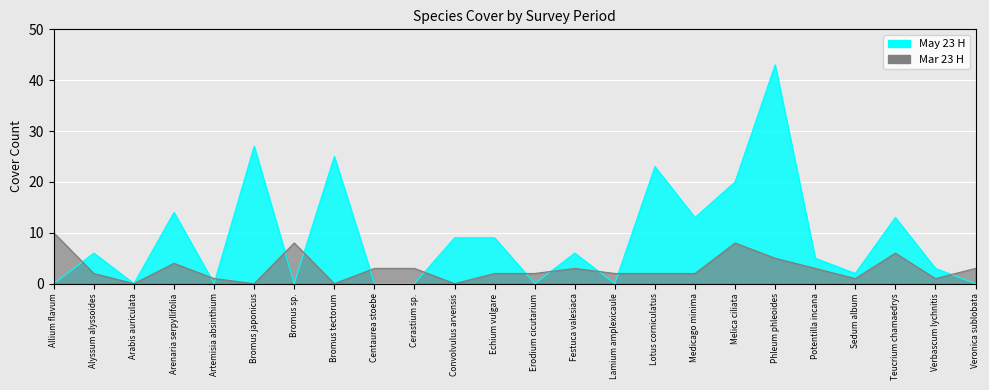

How many interior local valleys does the May 23 H series have?

7